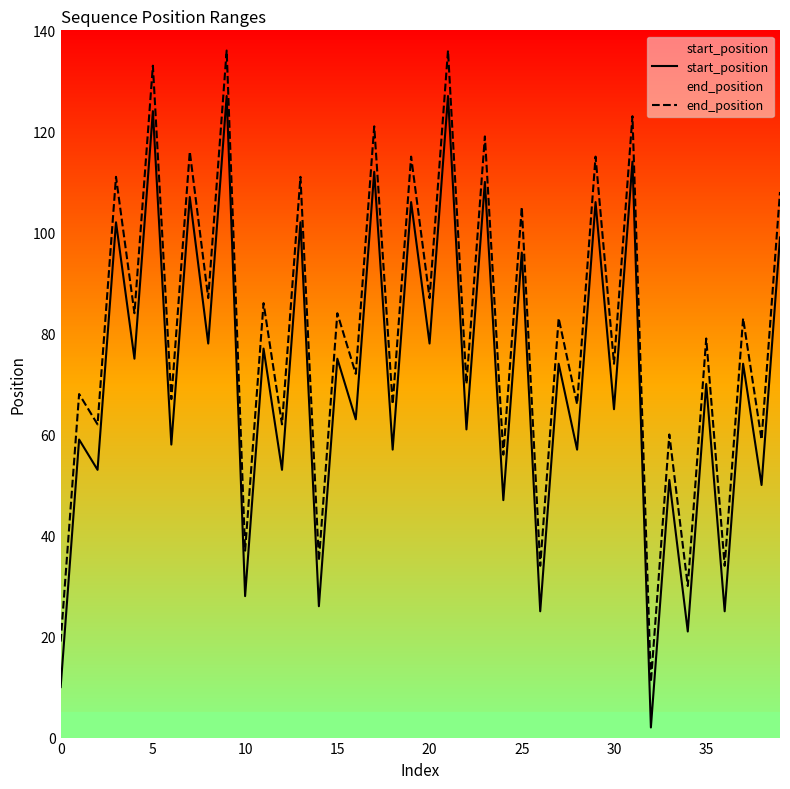

How many categories are shown in the chart?

40